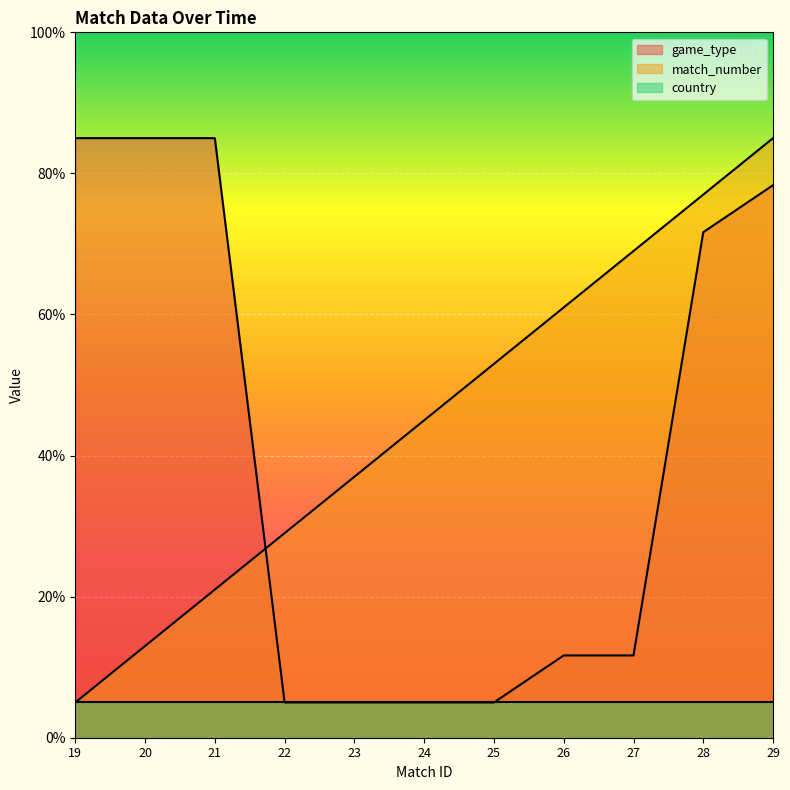

After their last crossing, which series has the higher values: game_type or match_number?

match_number